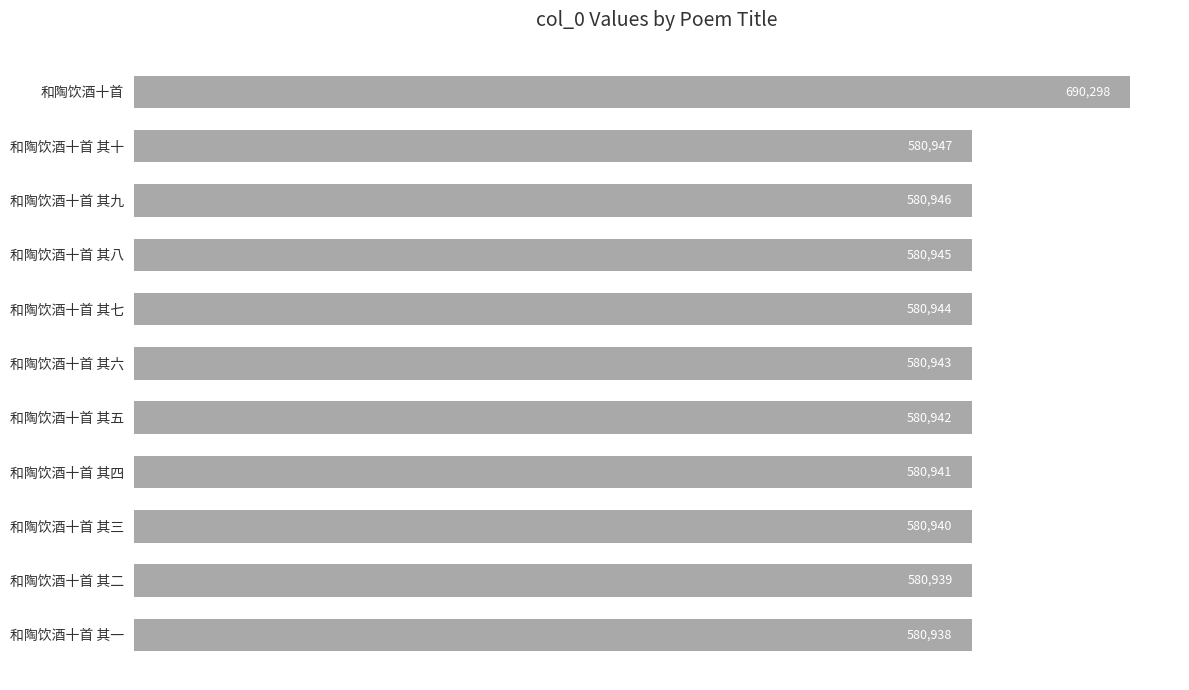

List the labels in order of value, largest first.

和陶饮酒十首, 和陶饮酒十首 其十, 和陶饮酒十首 其九, 和陶饮酒十首 其八, 和陶饮酒十首 其七, 和陶饮酒十首 其六, 和陶饮酒十首 其五, 和陶饮酒十首 其四, 和陶饮酒十首 其三, 和陶饮酒十首 其二, 和陶饮酒十首 其一